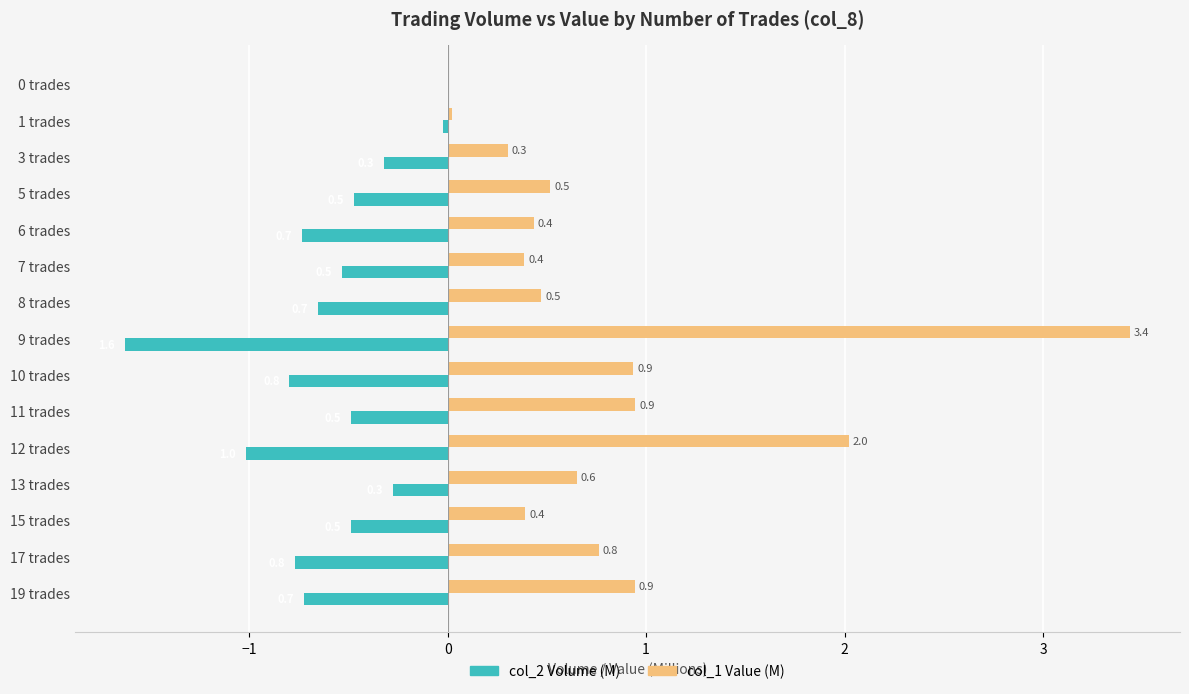

What is the maximum value shown in the chart?

3.4